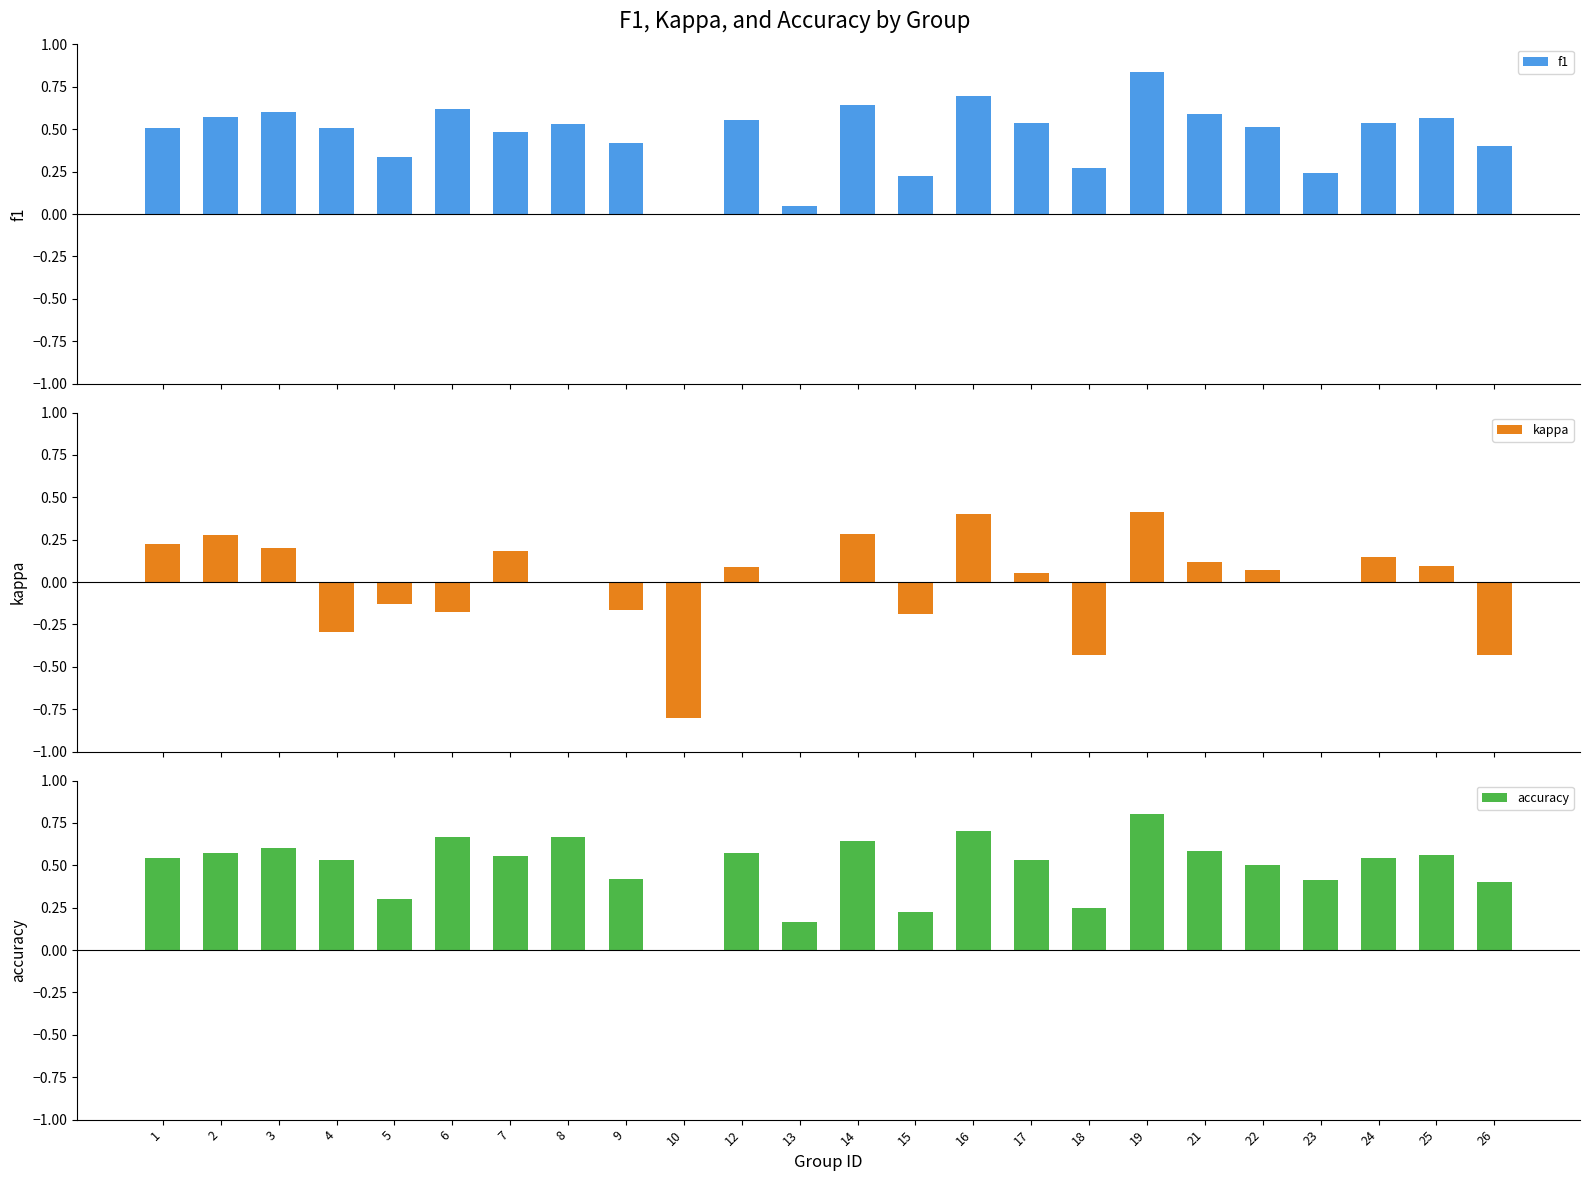

What are all the series names shown in the legend?

f1, kappa, accuracy